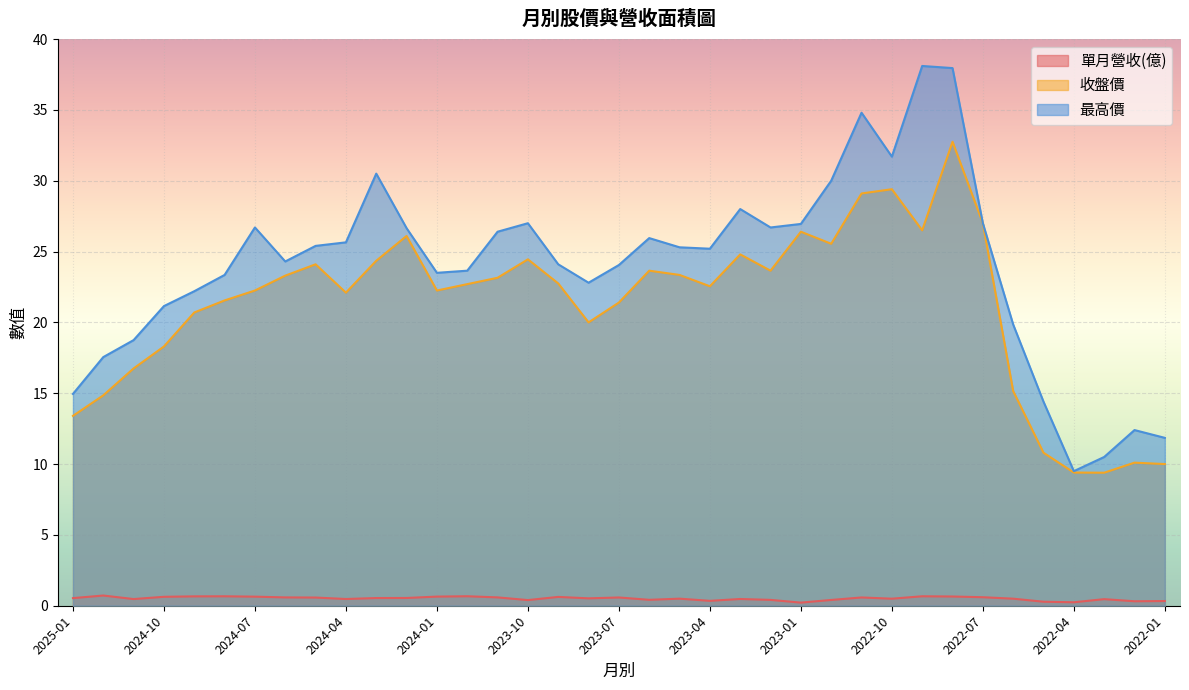

Which has a higher value, 2024-04 or 2022-10?

2022-10